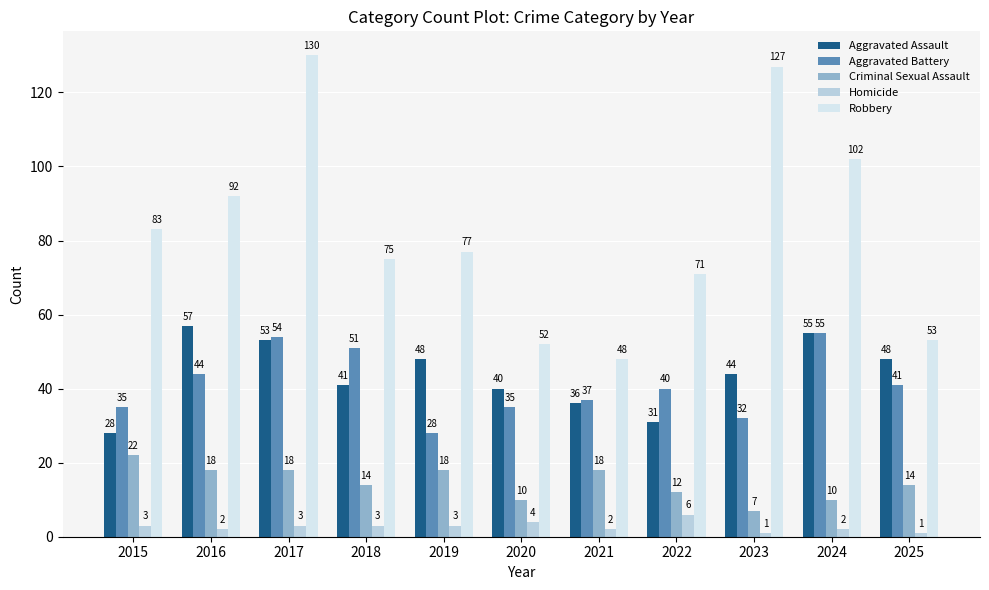

The value of Criminal Sexual Assault at 2021 is 18. True or false?

True